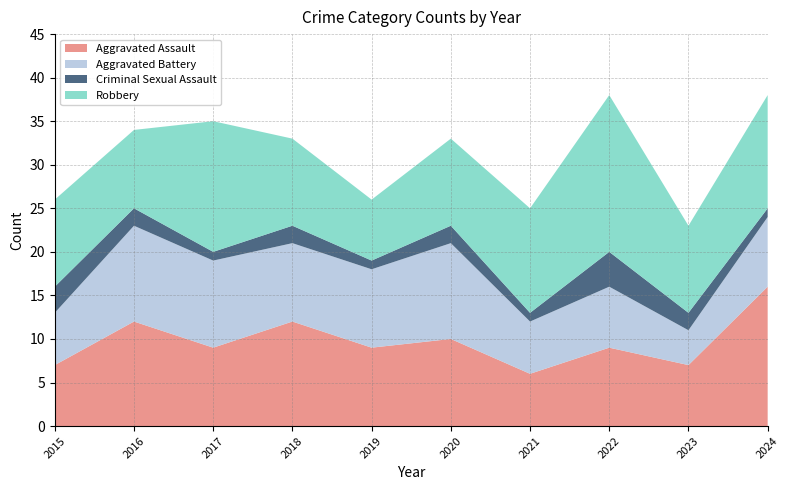

Reading right to left, transcribe all the data shown in this chart.

Aggravated Assault: 2024=16	2023=7	2022=9	2021=6	2020=10	2019=9	2018=12	2017=9	2016=12	2015=7
Aggravated Battery: 2024=8	2023=4	2022=7	2021=6	2020=11	2019=9	2018=9	2017=10	2016=11	2015=6
Criminal Sexual Assault: 2024=1	2023=2	2022=4	2021=1	2020=2	2019=1	2018=2	2017=1	2016=2	2015=3
Robbery: 2024=13	2023=10	2022=18	2021=12	2020=10	2019=7	2018=10	2017=15	2016=9	2015=10